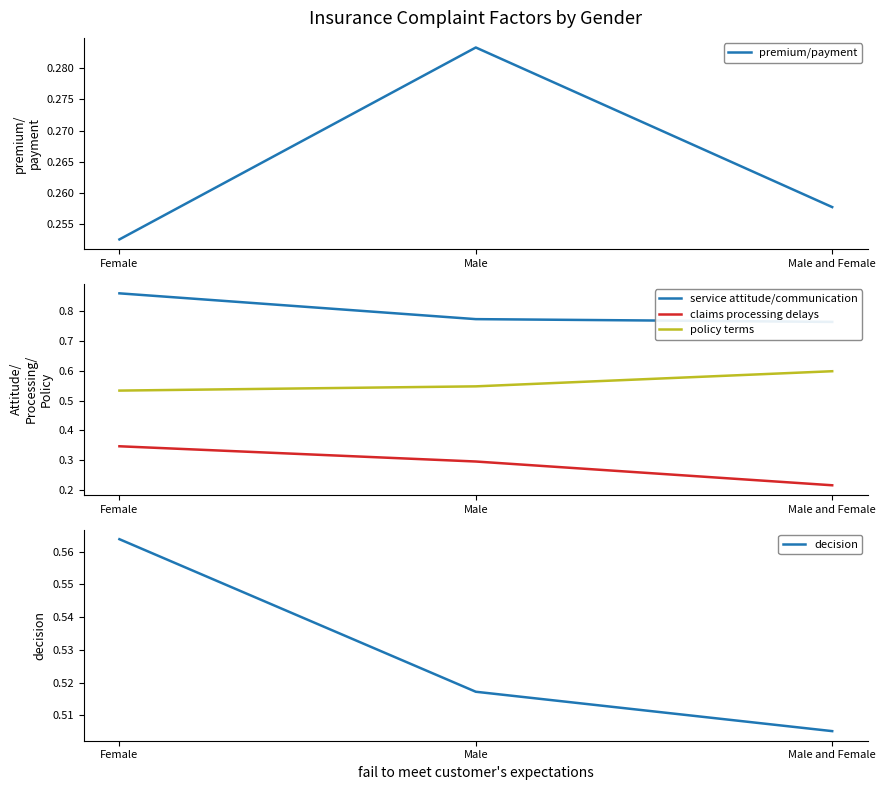

What is the label of the 2nd point from the left?

Male